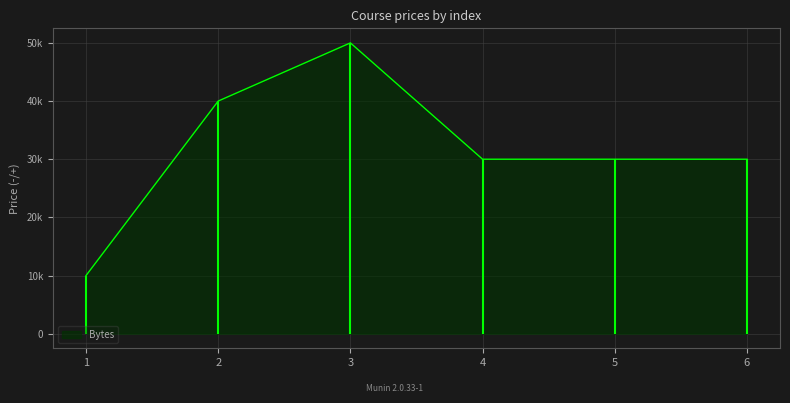

The chart shows a value of 22068 at 3. True or false?

False